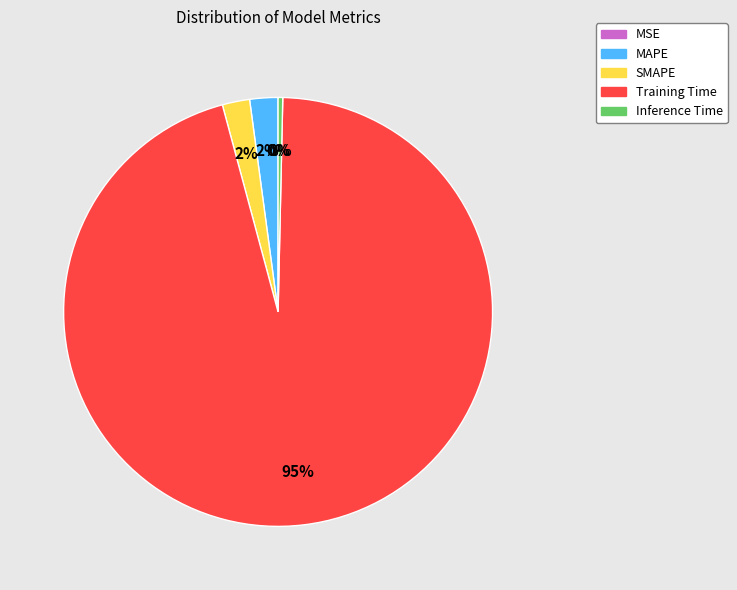

What percentage do MAPE and SMAPE together represent?

4.2%